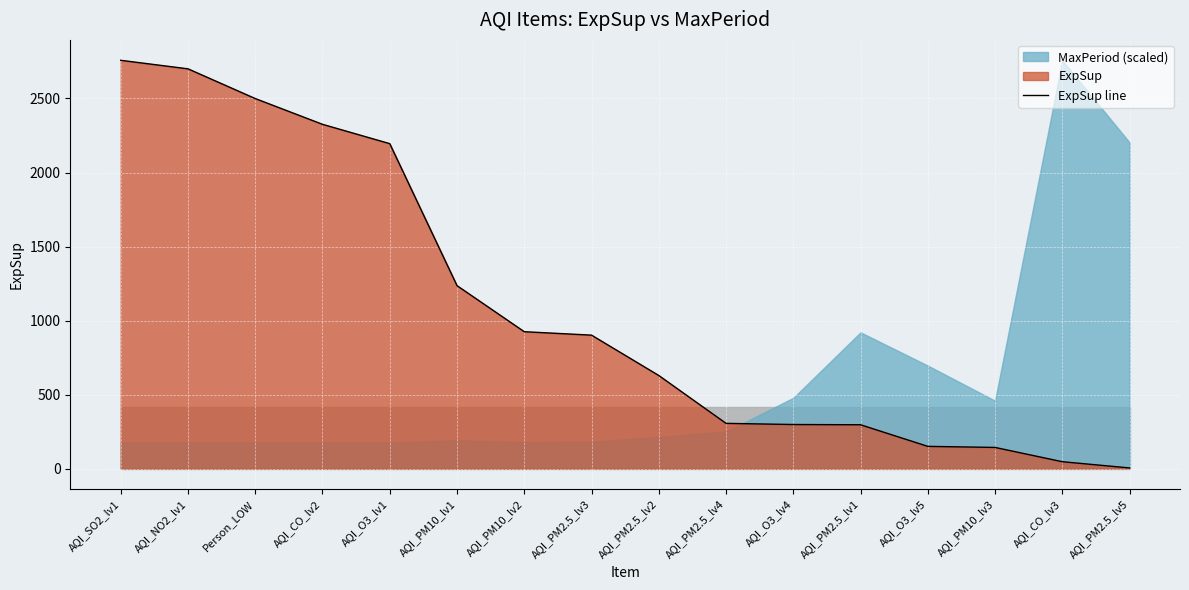

True or false: the data has more than 2 interior local peaks.

False